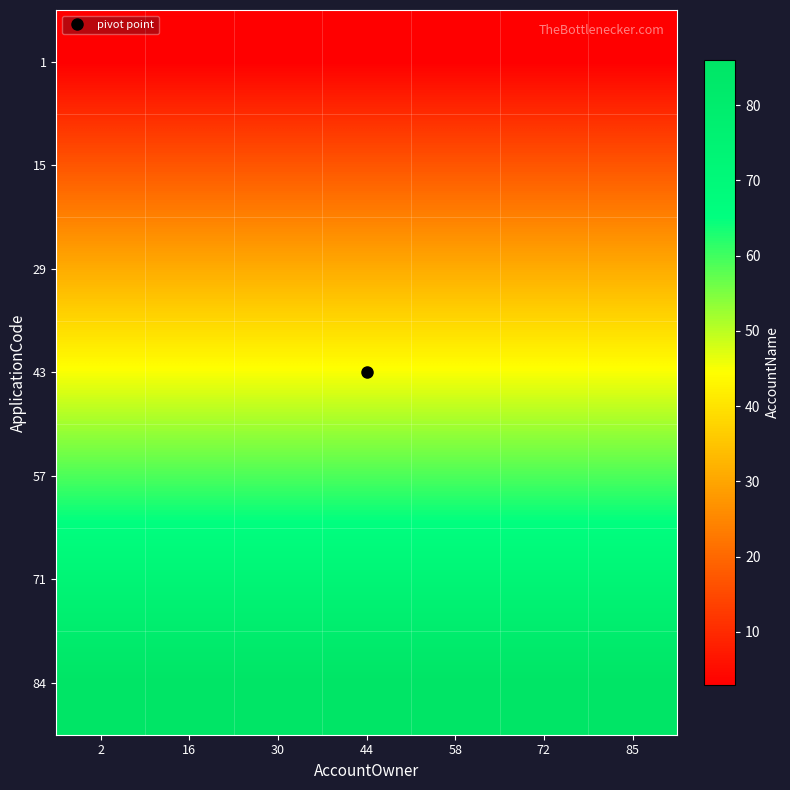

Reading right to left, extract all data points from this chart.

1: 85=3	72=3	58=3	44=3	30=3	16=3	2=3
15: 85=17	72=17	58=17	44=17	30=17	16=17	2=17
29: 85=31	72=31	58=31	44=31	30=31	16=31	2=31
43: 85=45	72=45	58=45	44=45	30=45	16=45	2=45
57: 85=59	72=59	58=59	44=59	30=59	16=59	2=59
71: 85=73	72=73	58=73	44=73	30=73	16=73	2=73
84: 85=86	72=86	58=86	44=86	30=86	16=86	2=86